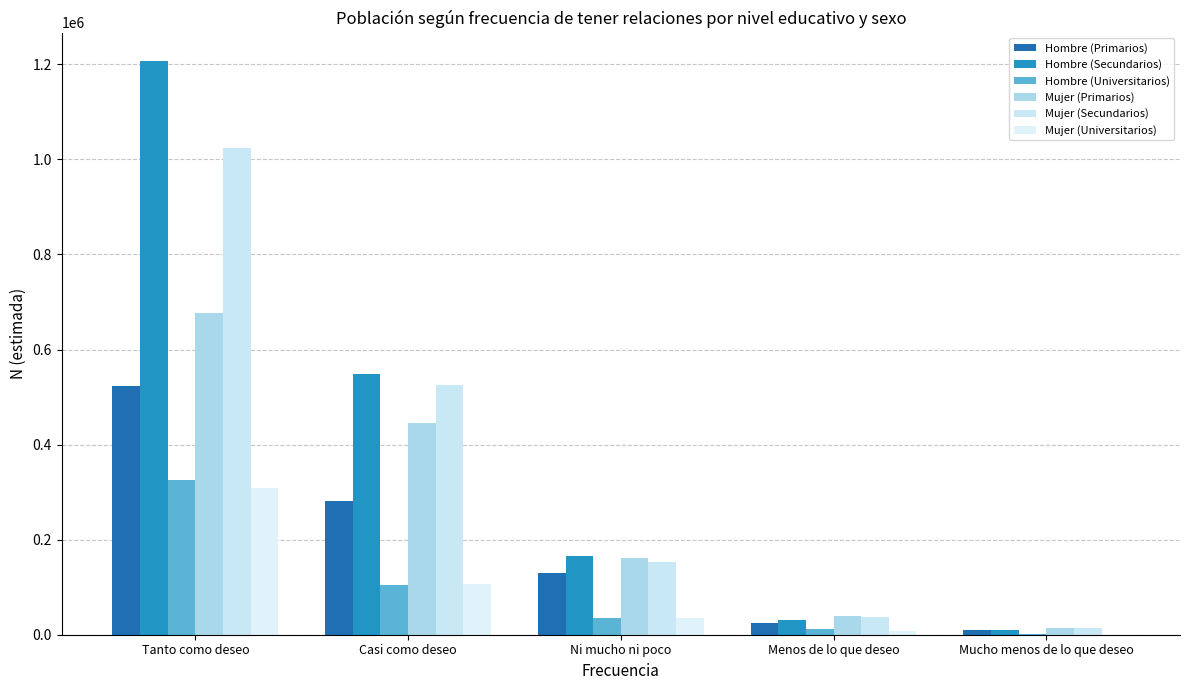

How many data points does each series have?

5